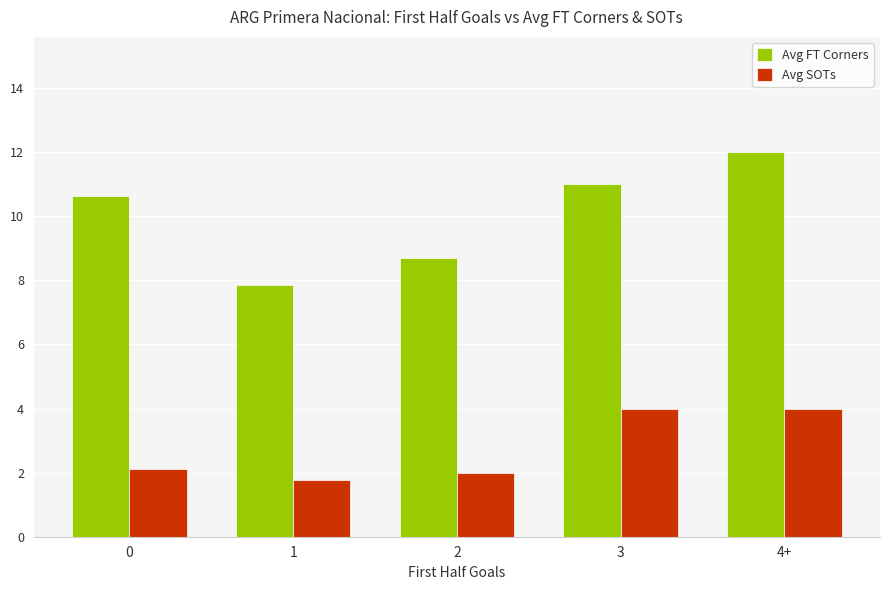

The Avg SOTs series shows 1.1 at 0. True or false?

False